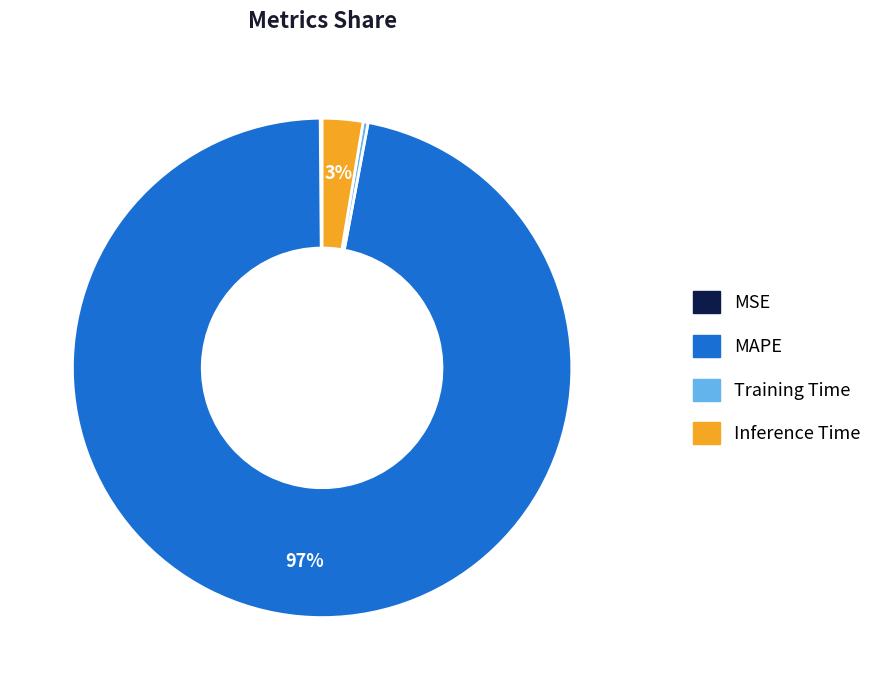

True or false: Training Time accounts for 0% of the total.

True